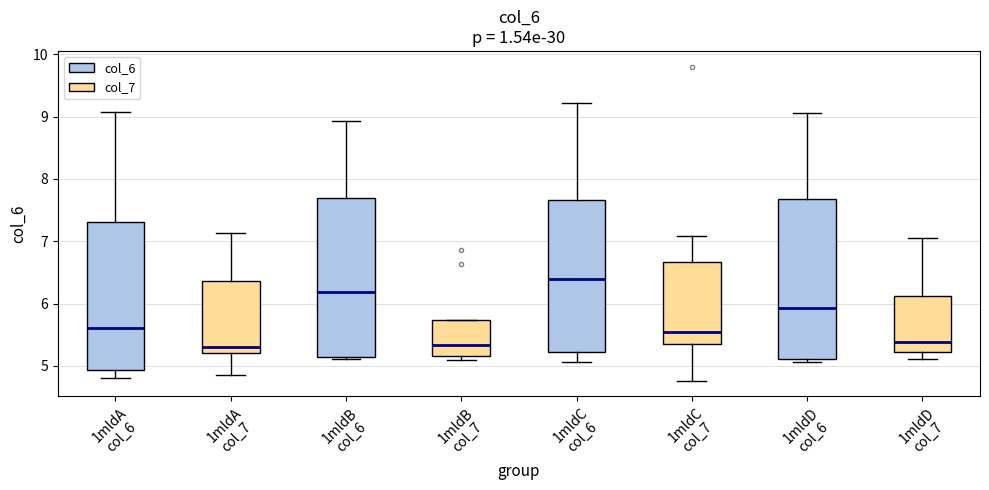

Where is the upper edge of the box for 1mldA col_7 on the y-axis? The values are not printed on the chart, so give them approximately, as read against the axis.

6.4